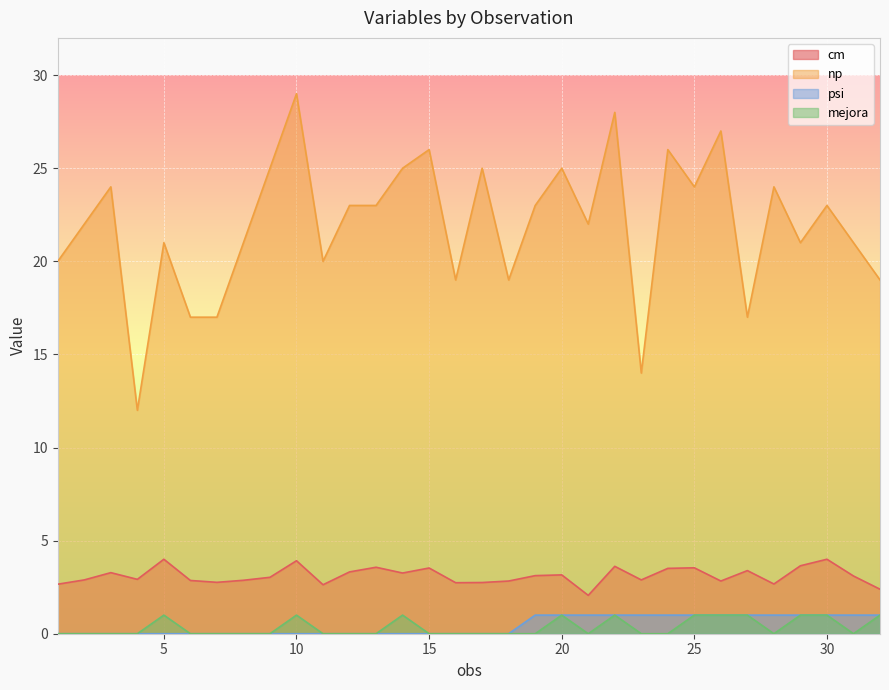

How many interior local valleys does the np series have?

9